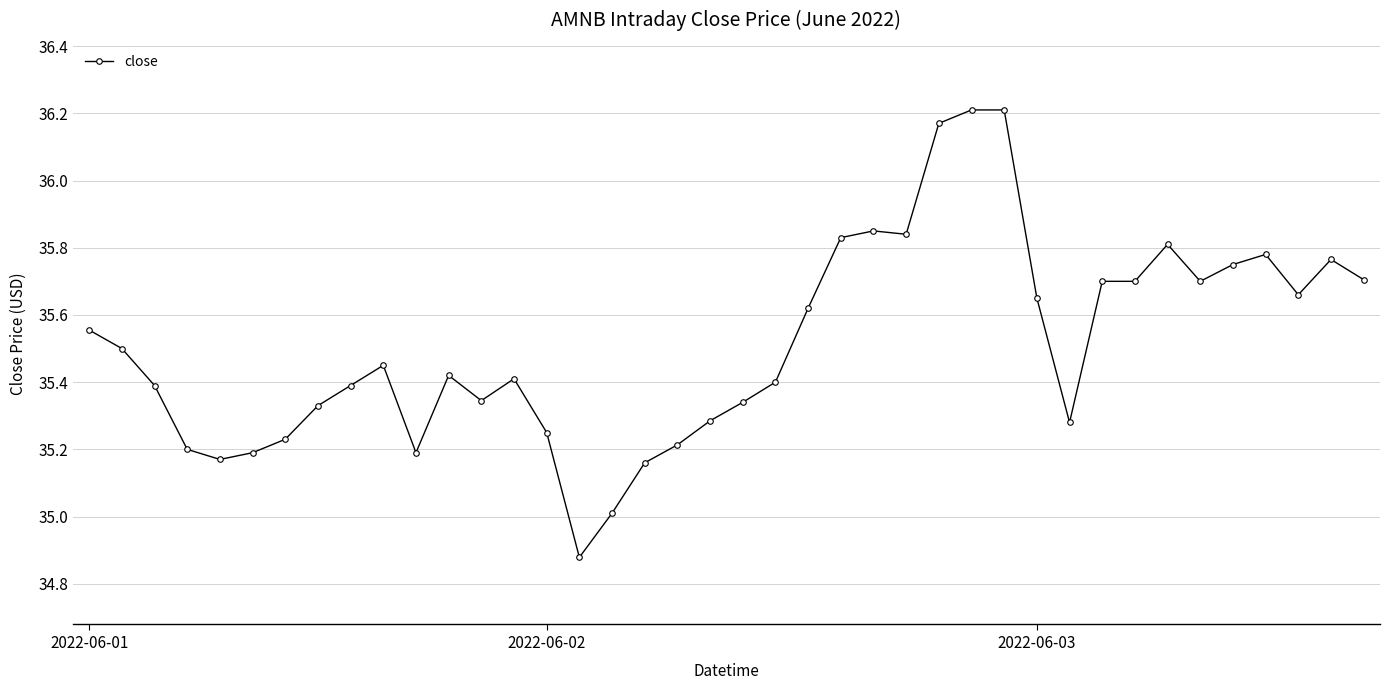

What is the sum of all values?

1420.5